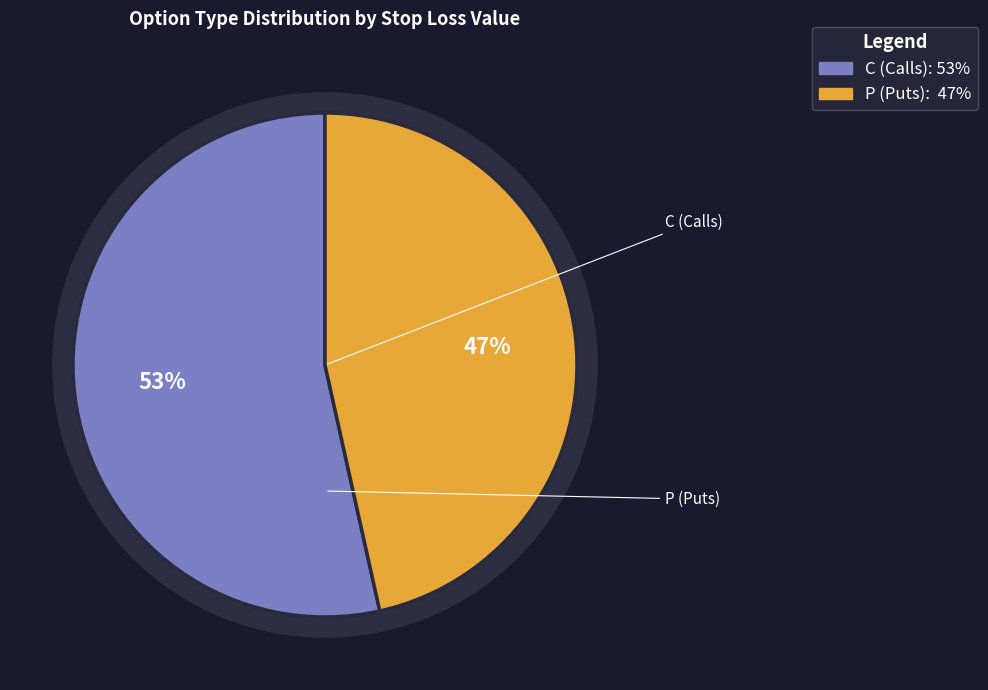

Is 30 the majority of the pie?

No